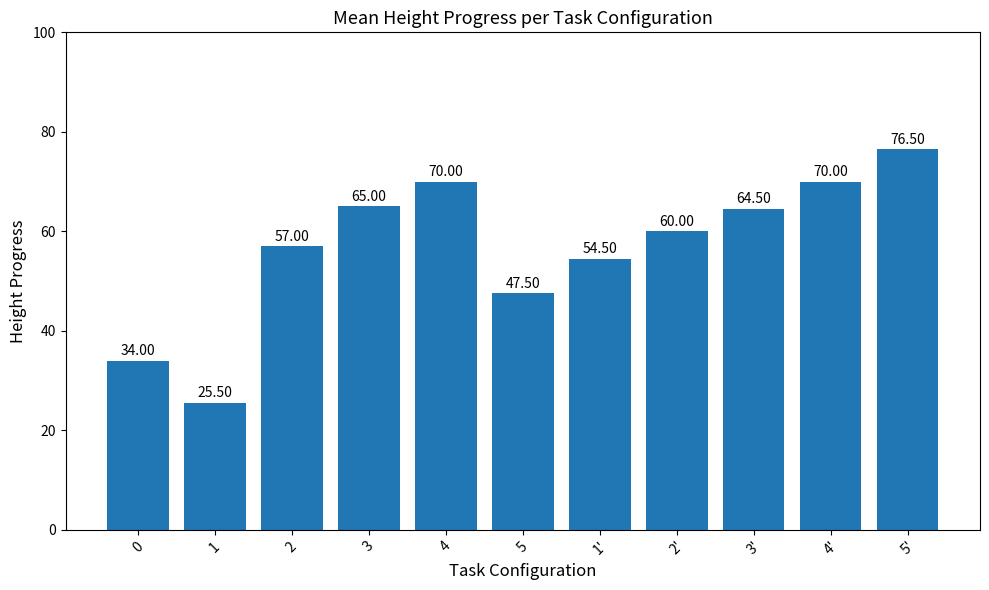

What is the sum of the values at 0 and 2?

91.0